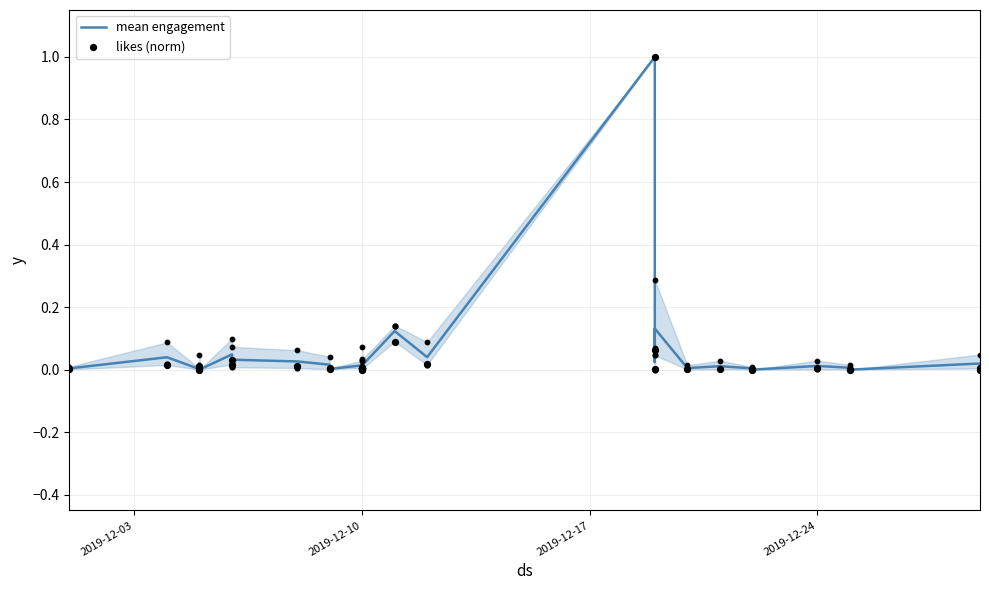

Which series reaches the maximum Y coordinate?

mean engagement